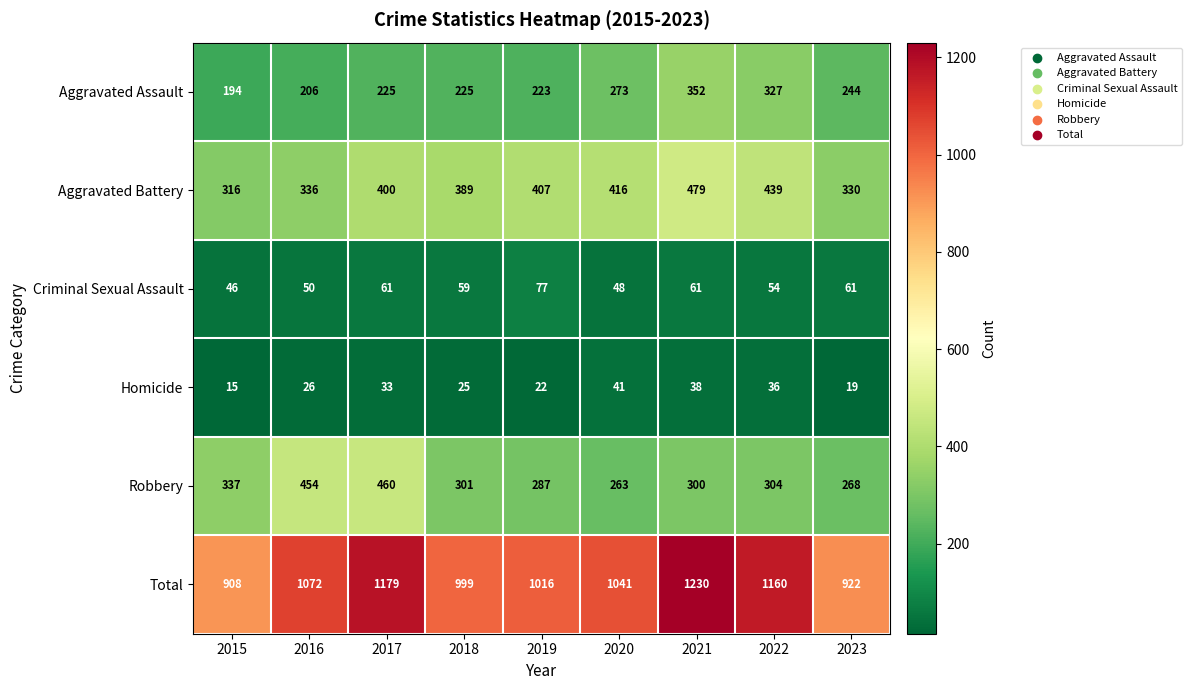

What is the difference between the highest and lowest values at 2020?

1000